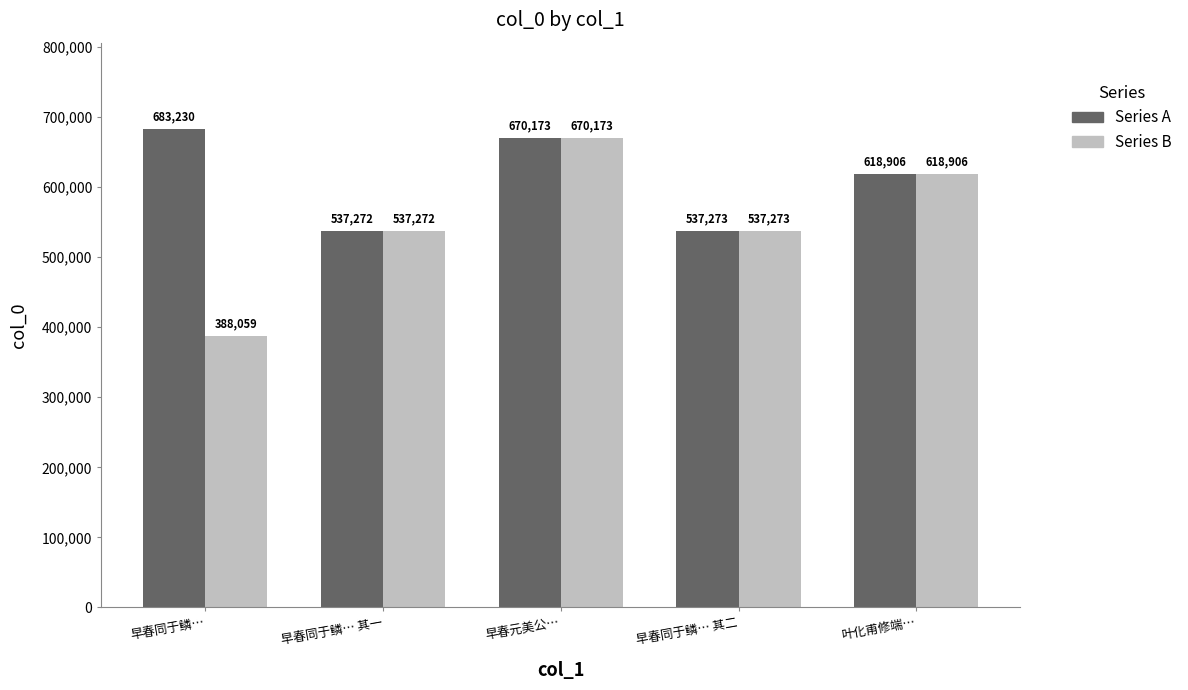

What is the average value of the Series A series?

609371